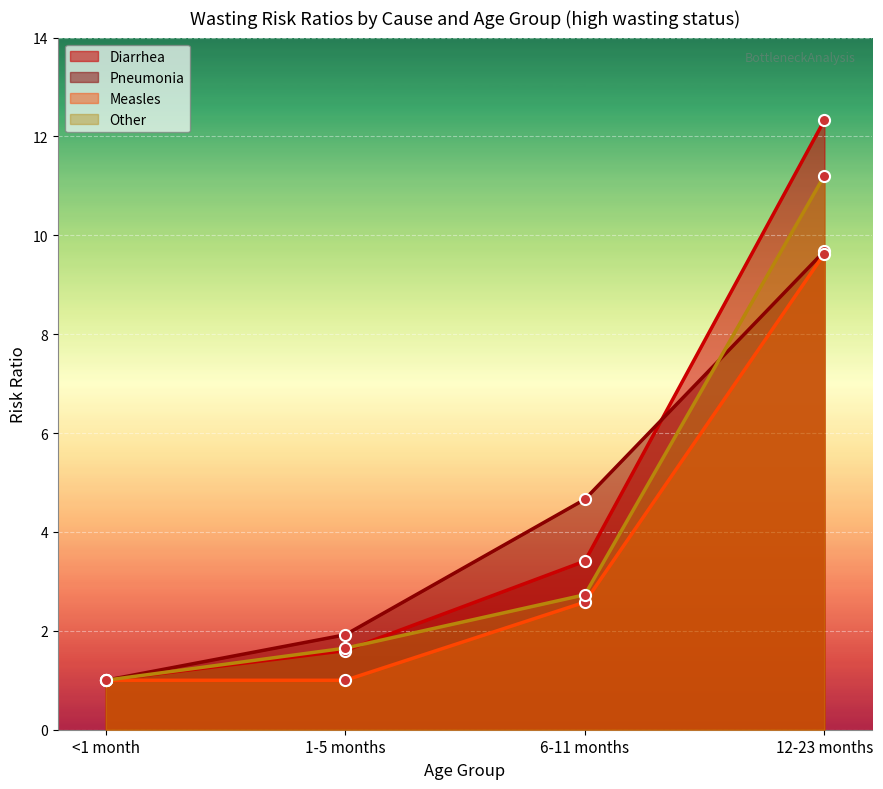

What is the total value across all series at 12-23 months?

42.9